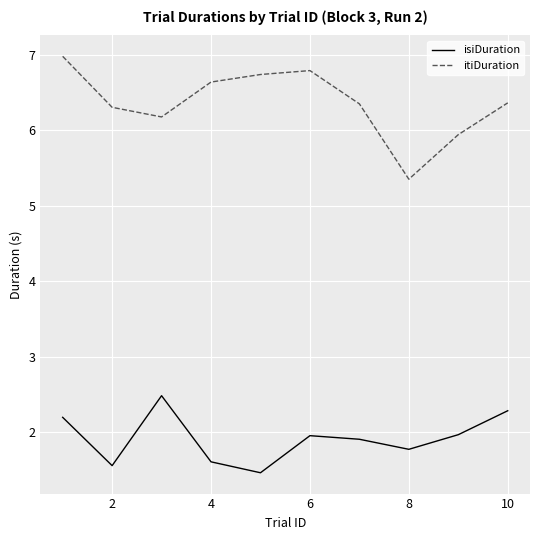

Reading right to left, list all the values displayed in this chart.

isiDuration: 2.3	2.0	1.8	1.9	2.0	1.5	1.6	2.5	1.6	2.2
itiDuration: 6.4	5.9	5.4	6.4	6.8	6.7	6.6	6.2	6.3	7.0